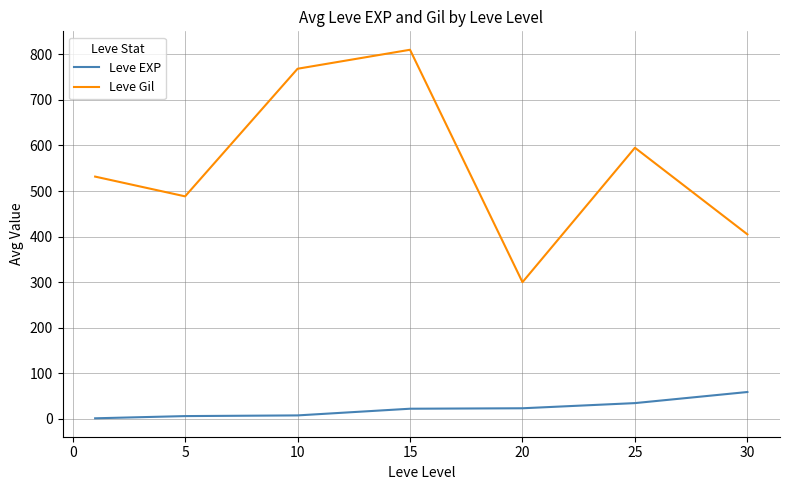

What is the maximum value for Leve EXP?

59.0